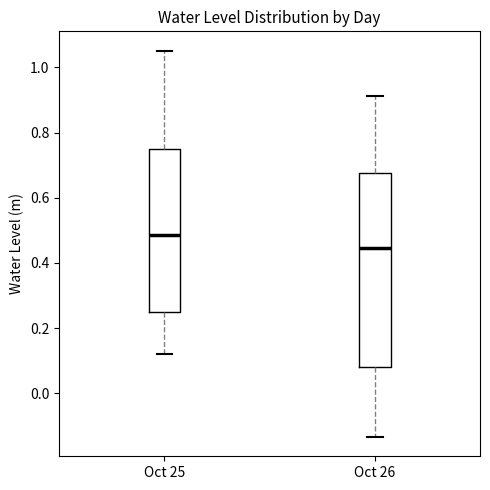

Reading left to right, read every box against the y-axis: the position of its median line, the range the box covers, and the ends of its whiskers. The values are not printed on the chart, so give them approximately, as read against the axis.

Oct 25: median 0.48, box 0.24 to 0.74, whiskers 0.12 to 1.06
Oct 26: median 0.44, box 0.08 to 0.68, whiskers -0.14 to 0.92